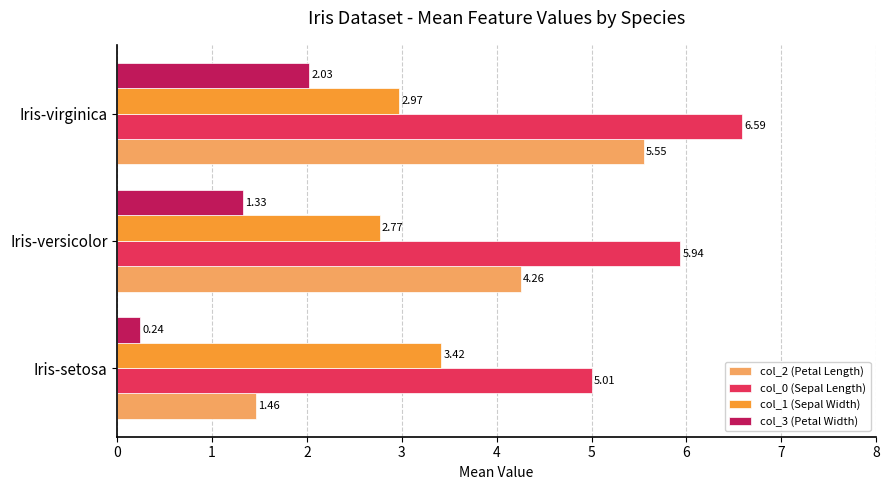

At how many categories does at least one series exceed 1?

3